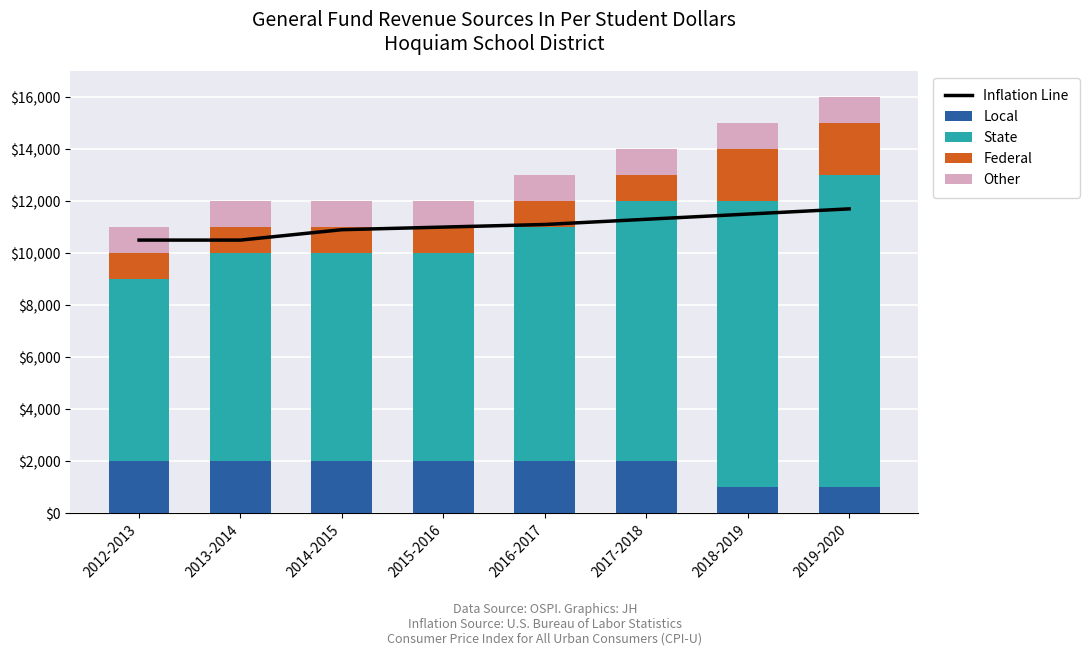

Between 2013-2014 and 2017-2018, which series saw the biggest shift?

State